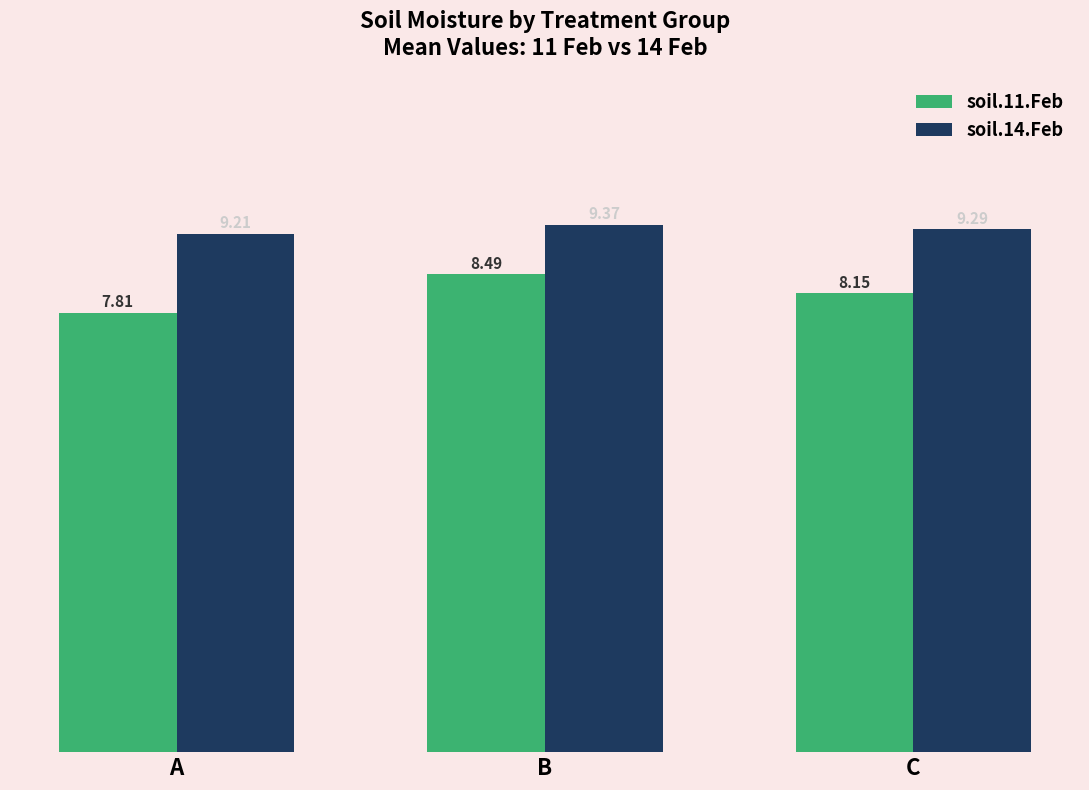

What is the difference between the soil.14.Feb values at A and B?

0.2